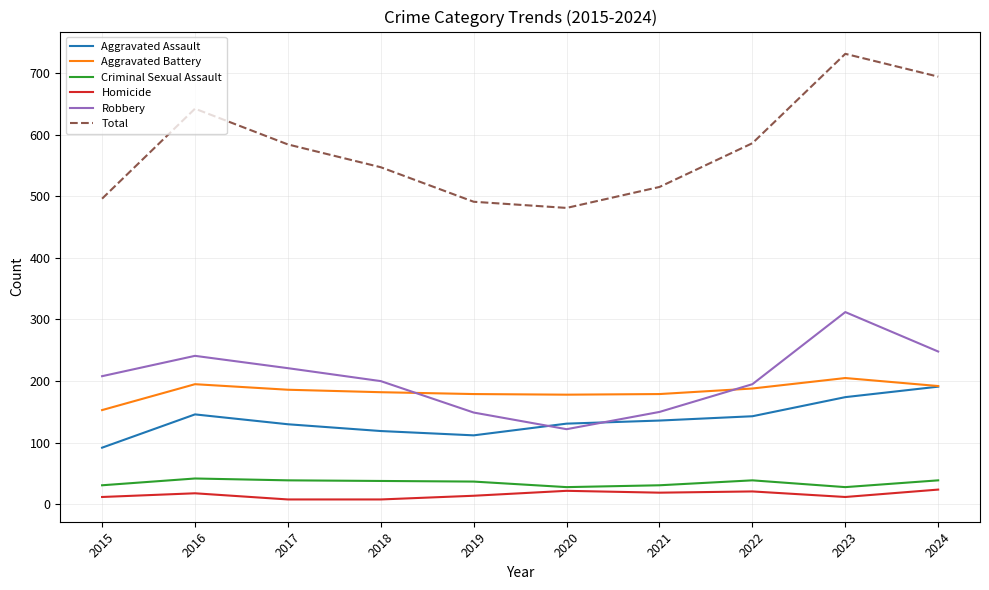

Which series has the largest range (max minus min)?

Total